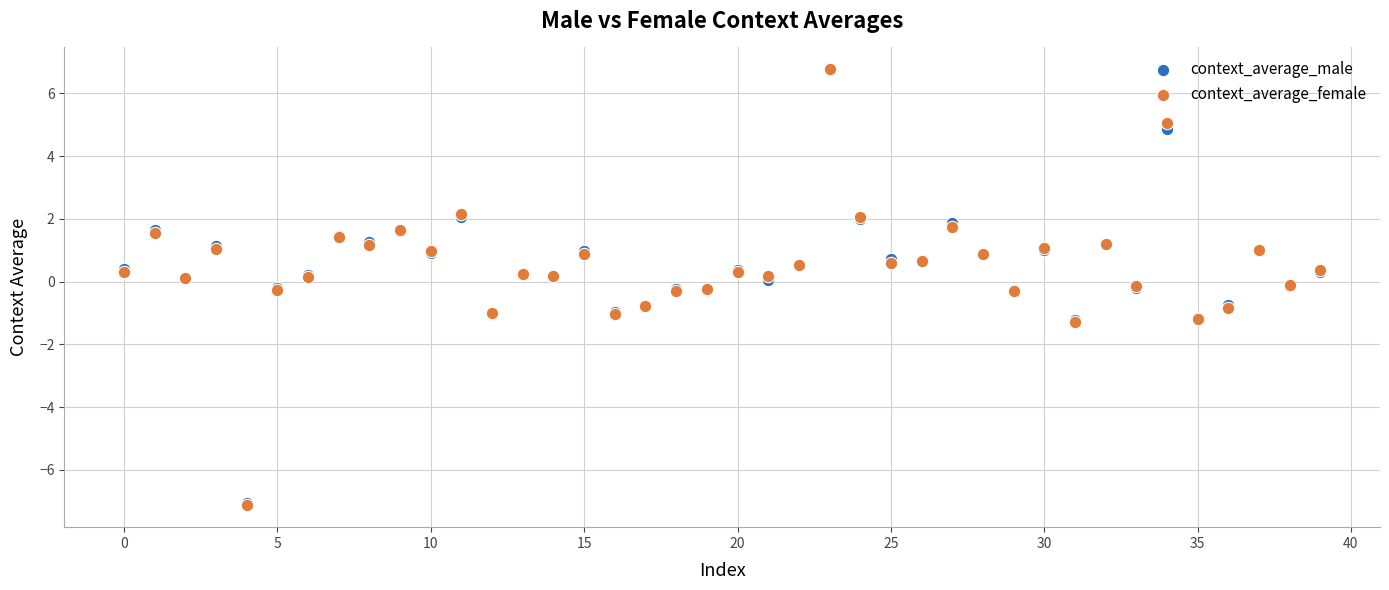

What are all the series names shown in the legend?

context_average_male, context_average_female